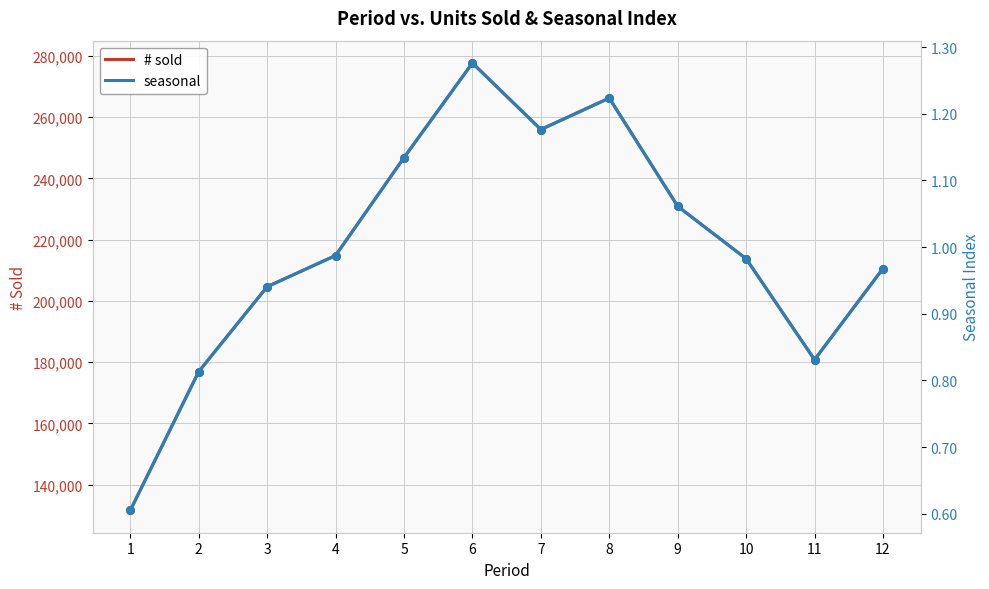

Which series reaches the maximum Y coordinate?

# sold